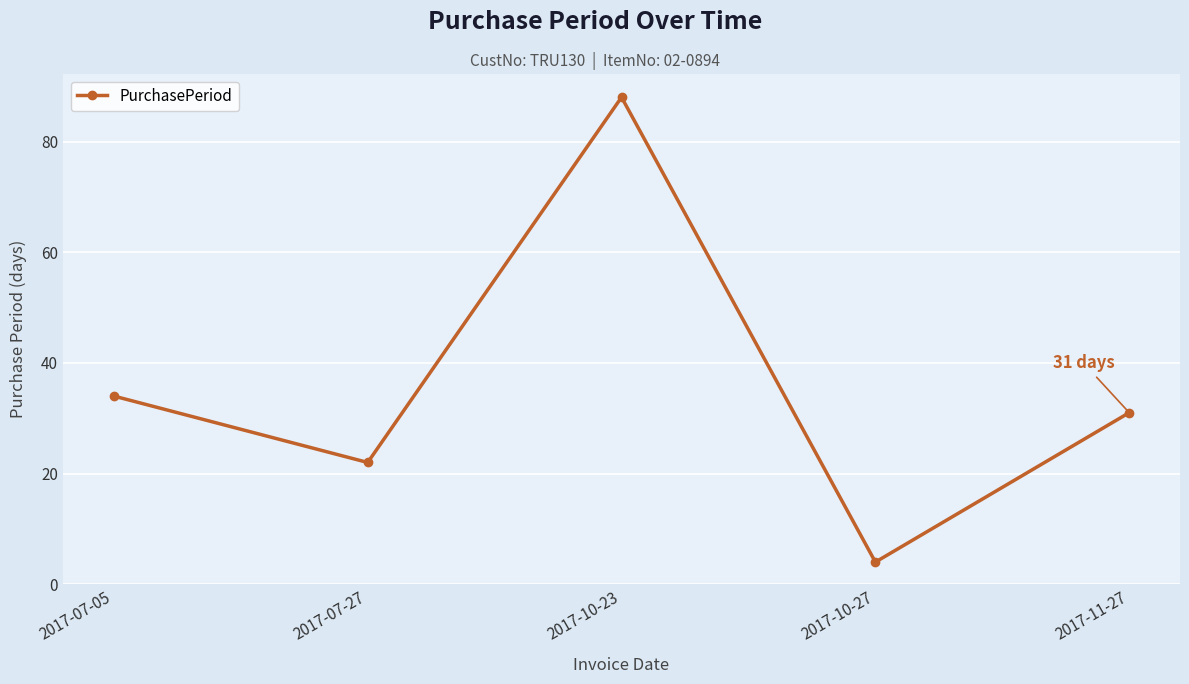

Approximately how many times larger is the value at 2017-07-05 compared to 2017-07-27?

1.5